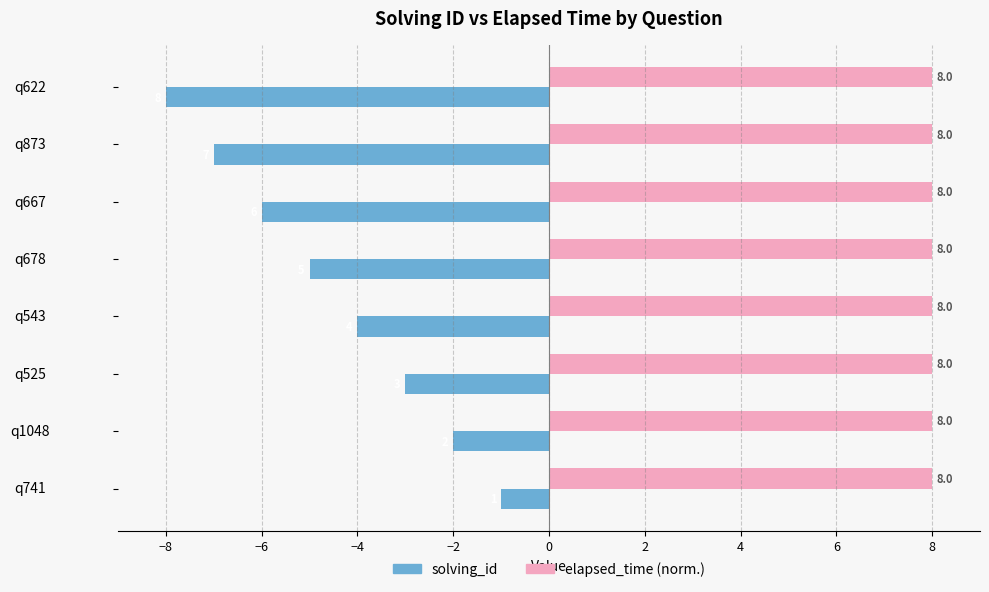

What is the spread (max minus min) of values at q1048?

10